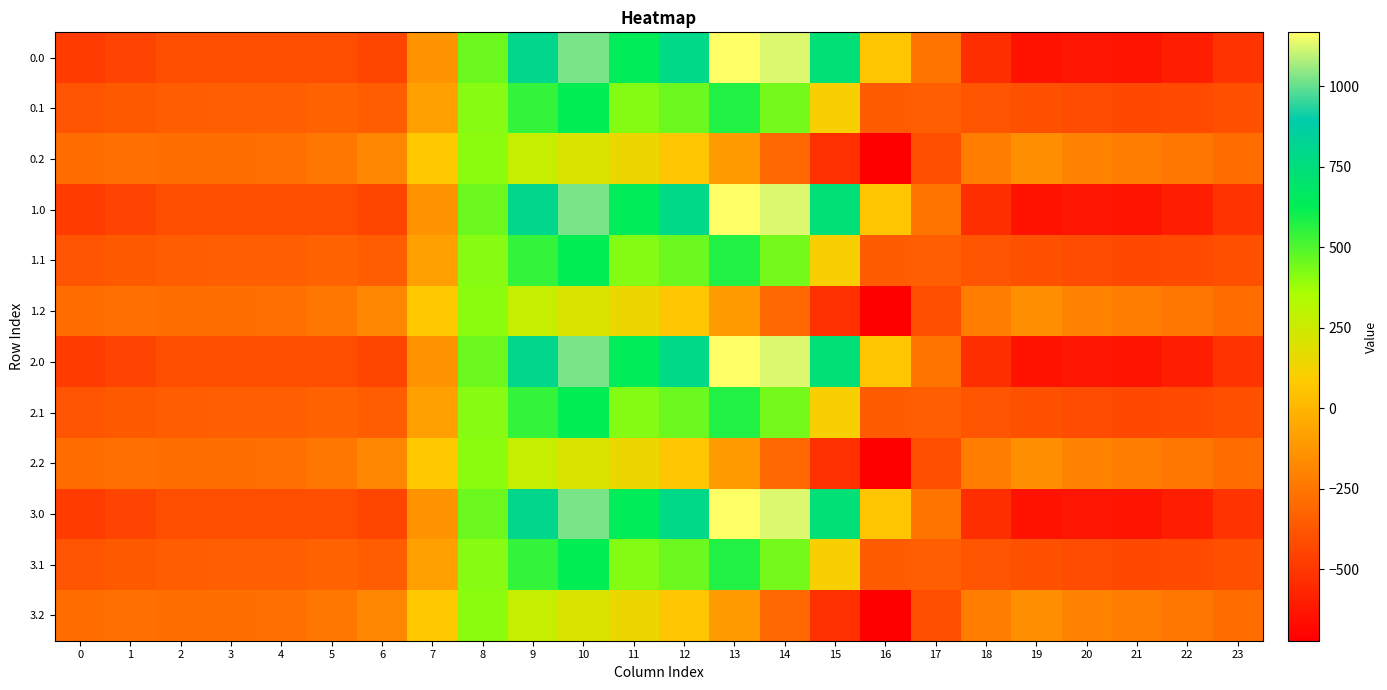

Which label corresponds to the largest value in the chart?

13